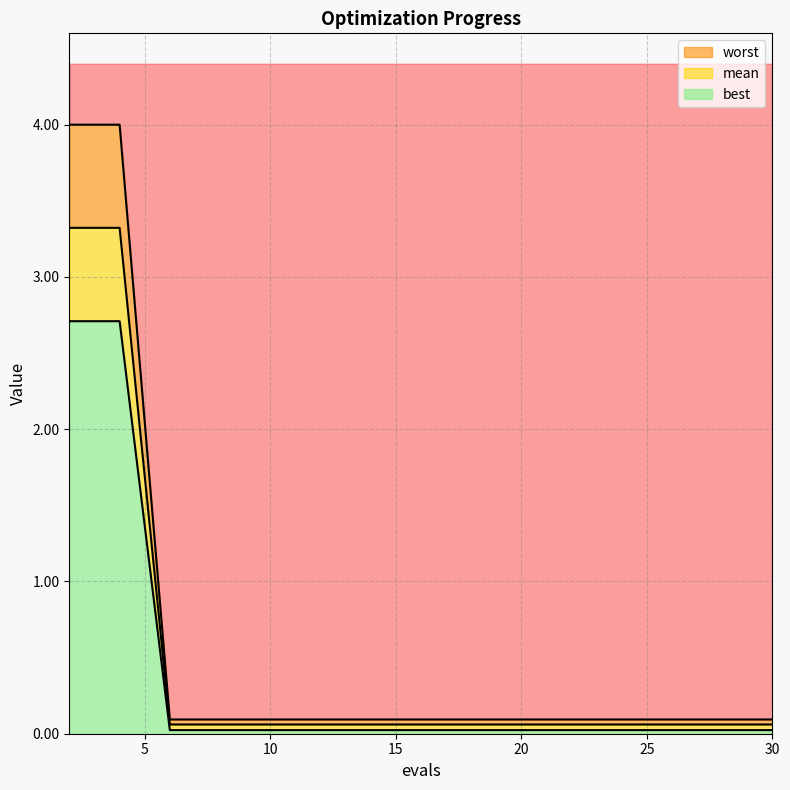

How many data points does each series have?

15